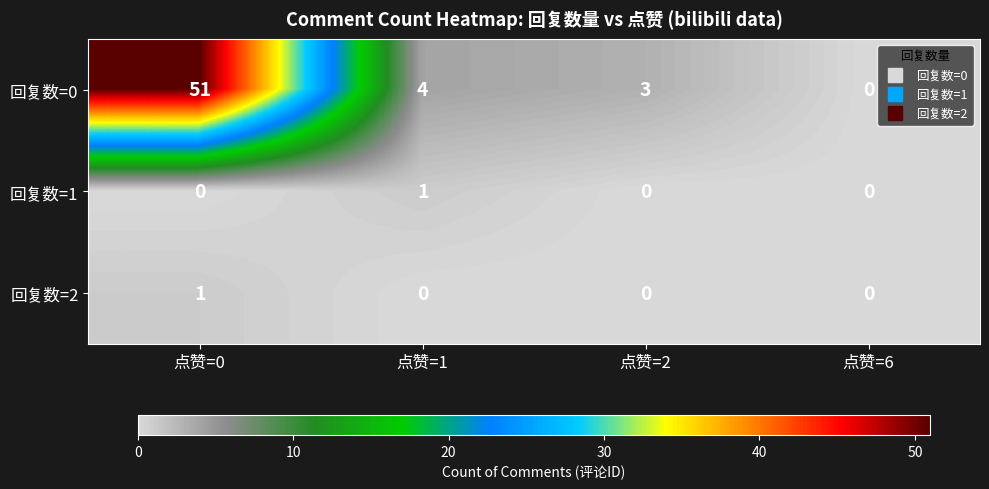

The value of 回复数=2 at 点赞=1 is 0. True or false?

True